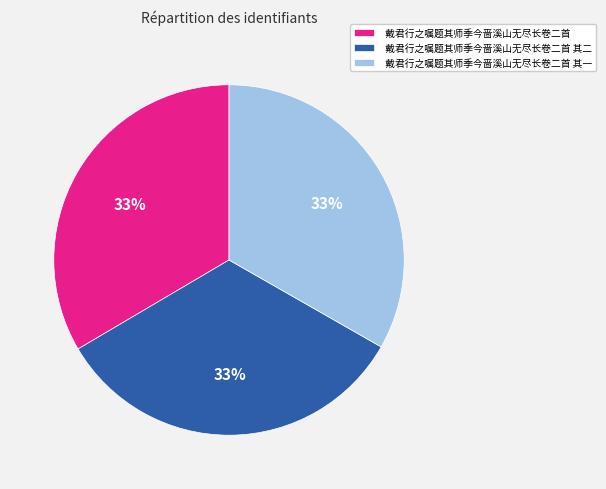

Do 戴君行之嘱题其师季今啬溪山无尽长卷二首 其一 and 戴君行之嘱题其师季今啬溪山无尽长卷二首 together represent more than half of the pie?

Yes